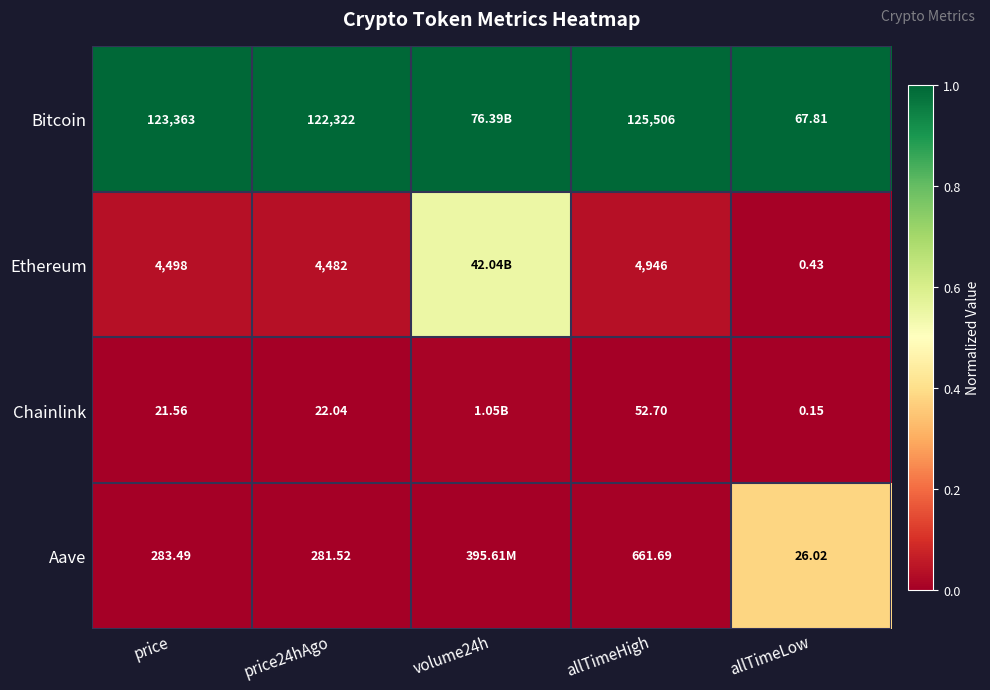

Between allTimeHigh and allTimeLow, which series saw the biggest shift?

Bitcoin